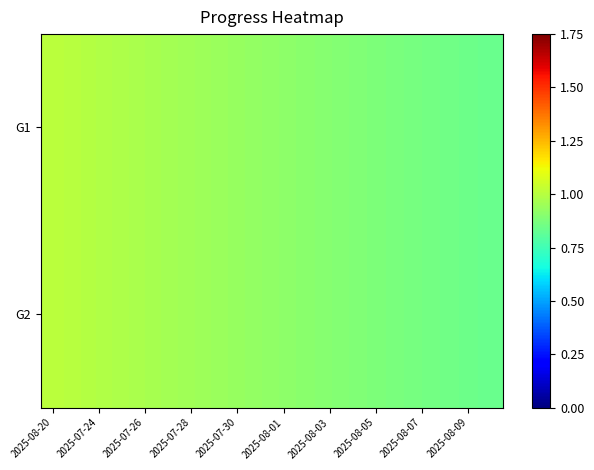

How many categories are shown in the chart?

20